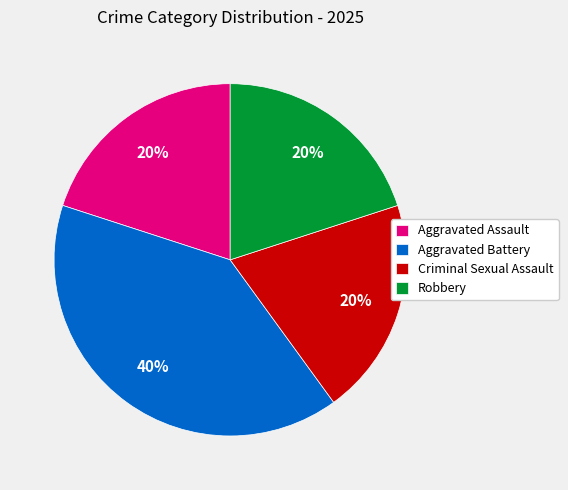

To the nearest percent, what is the average slice percentage?

25%